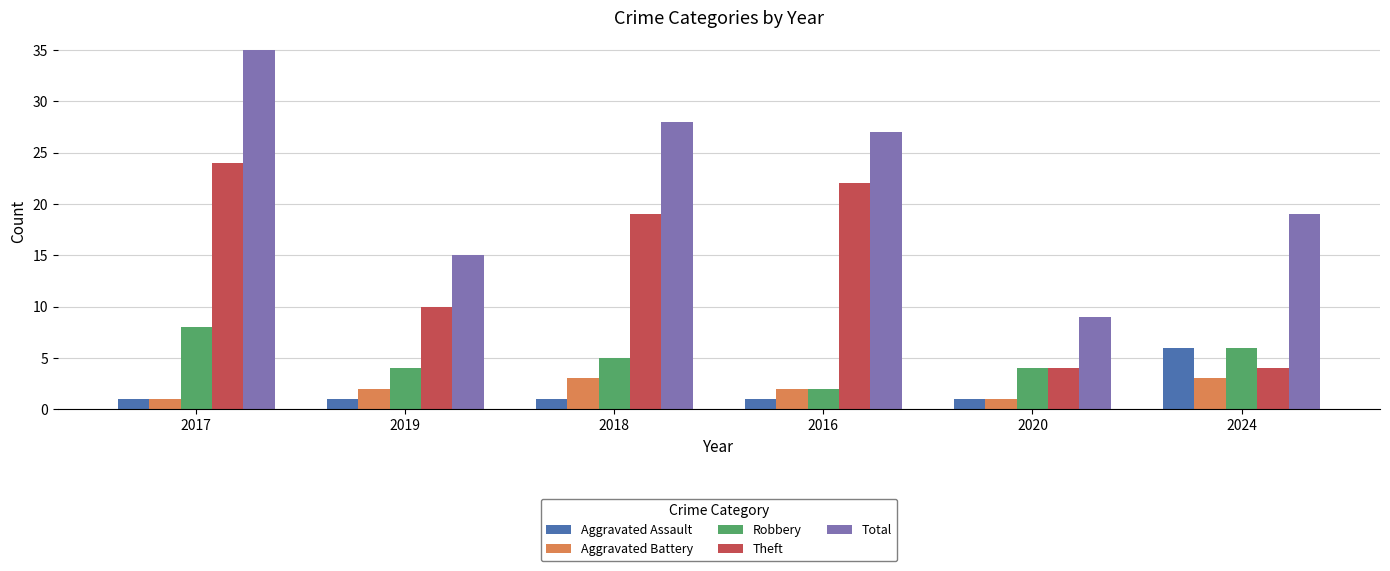

How many bars are there in each group?

5